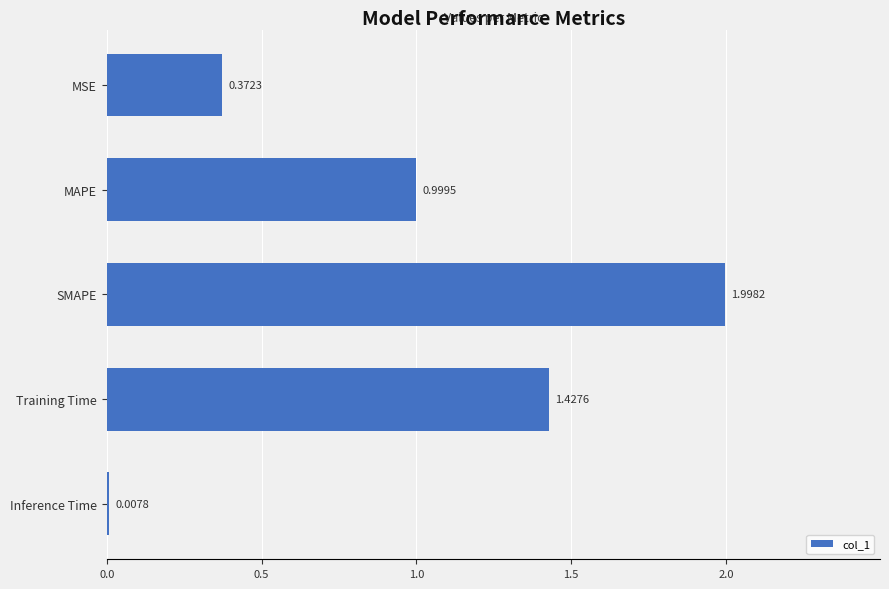

What is the change in value from Training Time to MSE?

-1.1